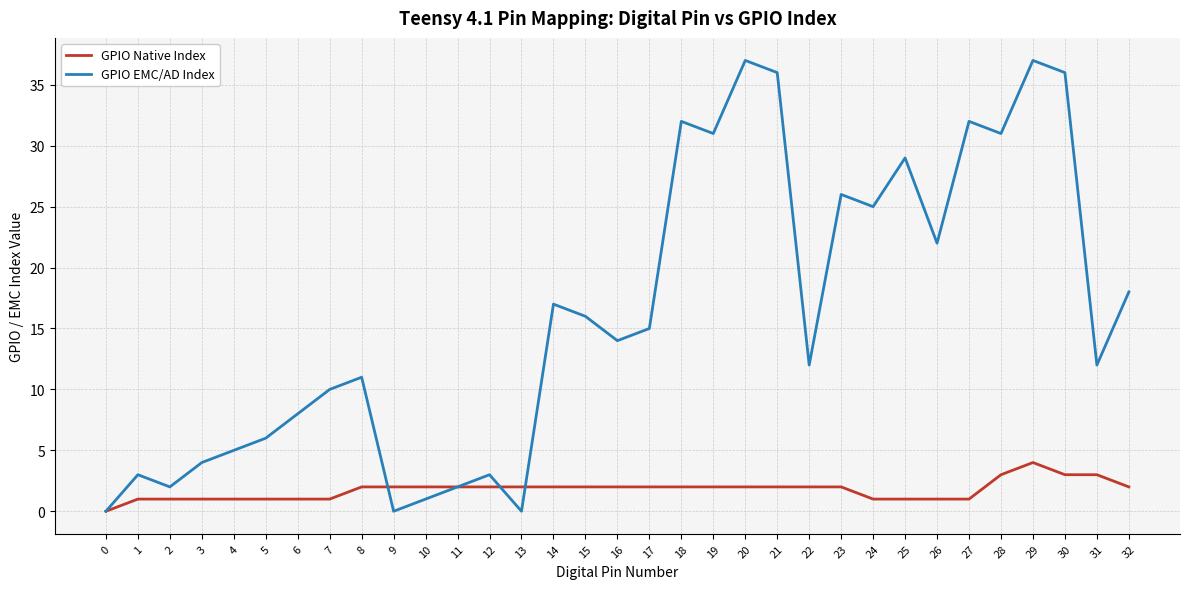

What is the highest value of the GPIO EMC/AD Index series?

37